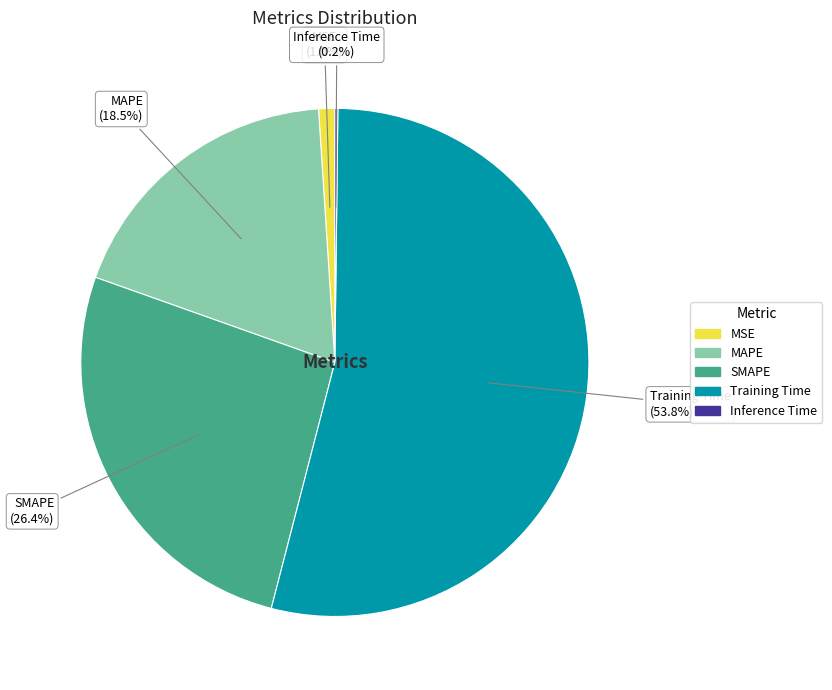

Does Training Time represent more than half of the total?

Yes